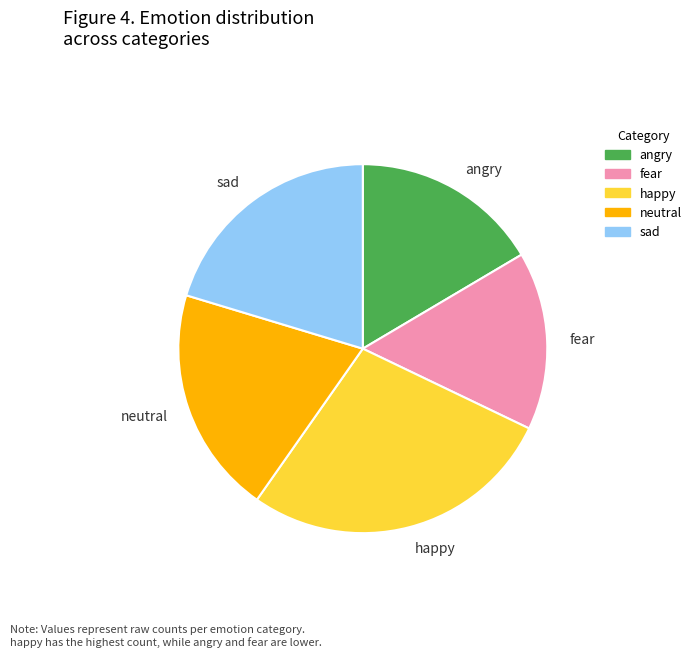

Which has a higher value, angry or sad?

sad